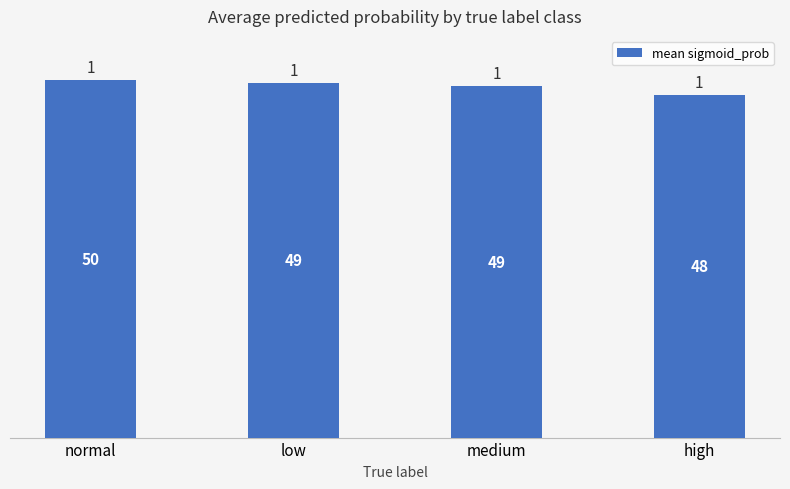

What is the value of the 1st bar from the left?

1.0